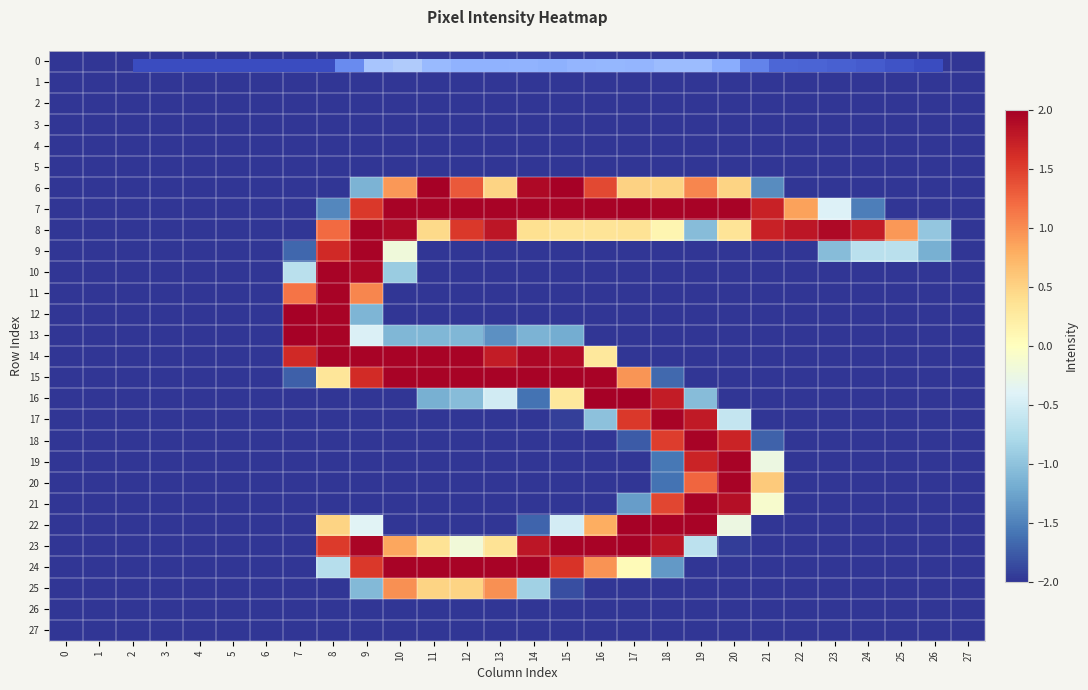

What is the total value across all series at 24?

-50.2